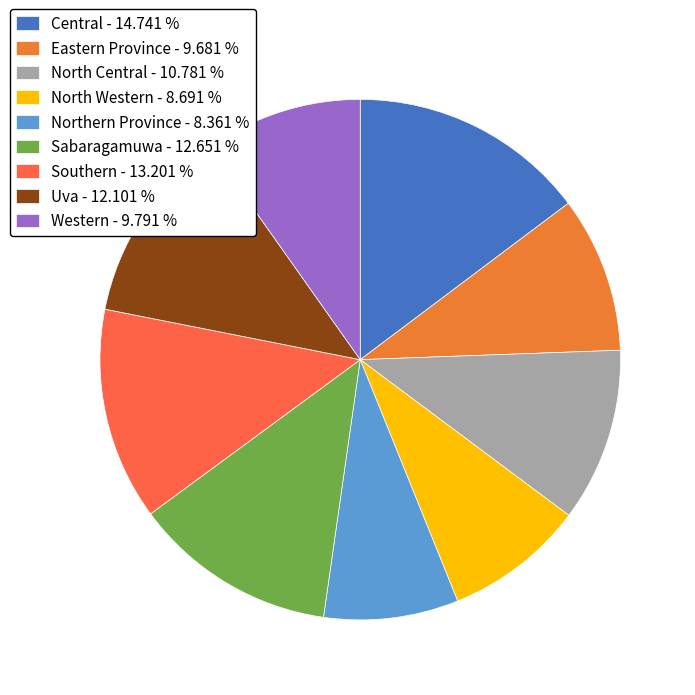

Count the number of slices in the pie.

9